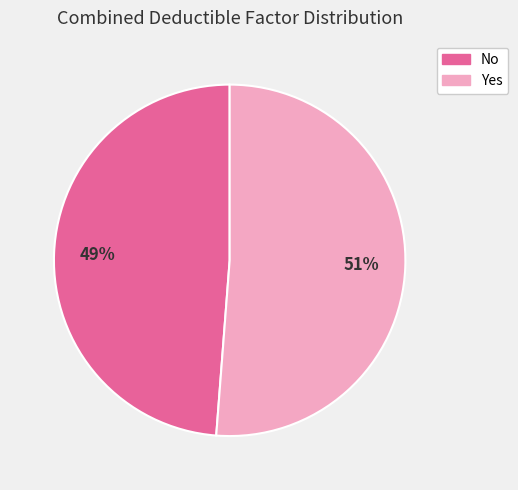

To the nearest percent, what is the difference between the largest and smallest slice percentages?

2%